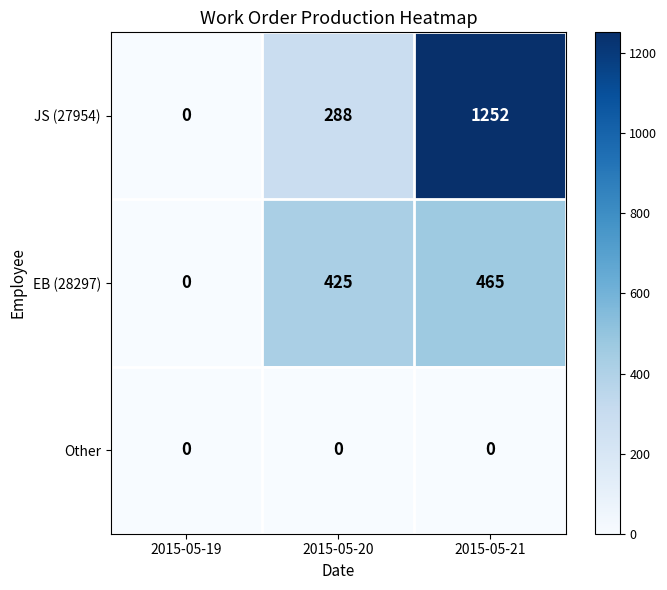

Which category has the lowest value in the EB (28297) series?

2015-05-19